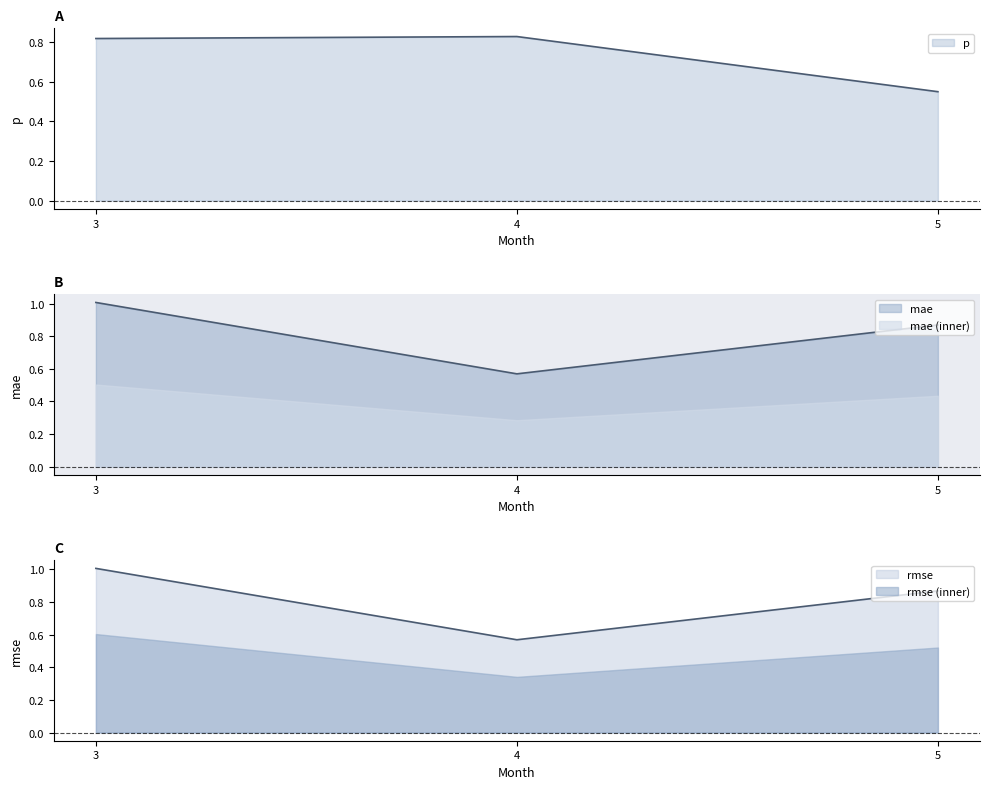

What is the value of the mae point at the 2nd from the left?

0.6